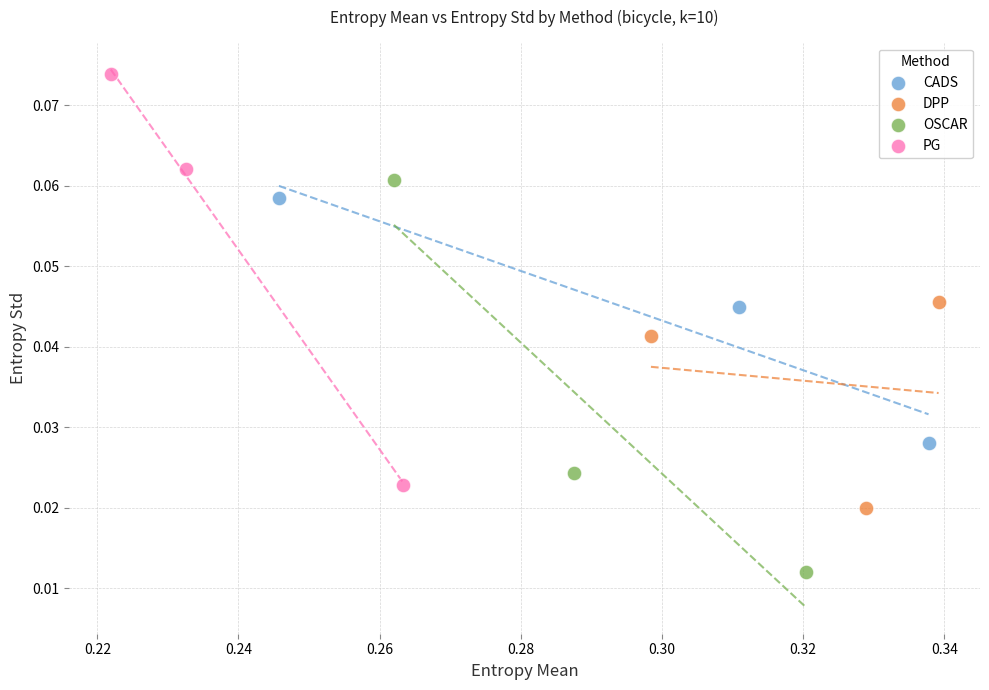

Which series reaches the maximum Y coordinate?

PG